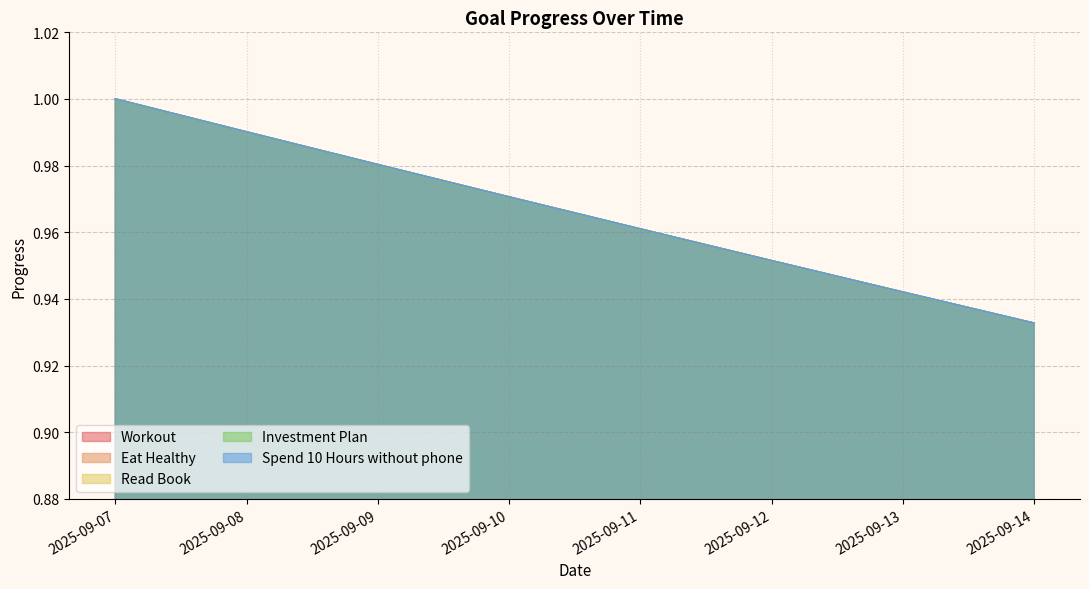

Reading left to right, extract all data points from this chart.

Workout: 1.0	1.0	1.0	1.0	1.0	1.0	0.9	0.9
Eat Healthy: 1.0	1.0	1.0	1.0	1.0	1.0	0.9	0.9
Read Book: 1.0	1.0	1.0	1.0	1.0	1.0	0.9	0.9
Investment Plan: 1.0	1.0	1.0	1.0	1.0	1.0	0.9	0.9
Spend 10 Hours without phone: 1.0	1.0	1.0	1.0	1.0	1.0	0.9	0.9